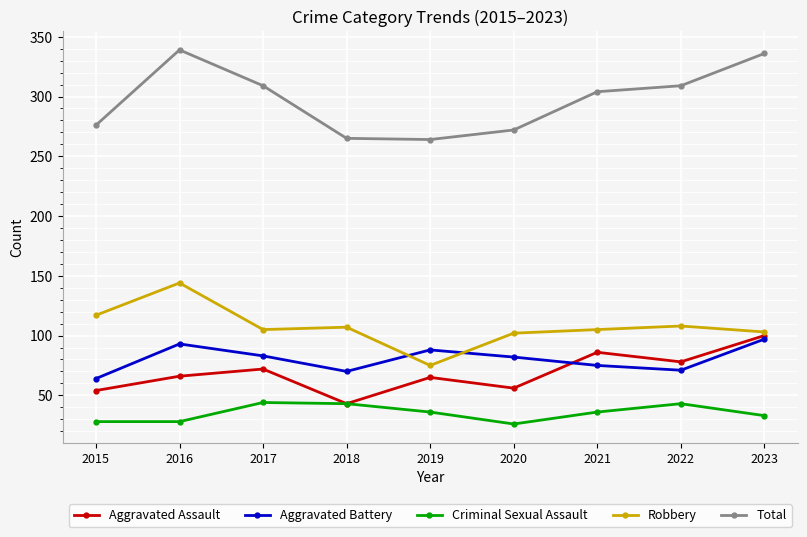

At which category does Aggravated Assault reach its first local valley?

2018